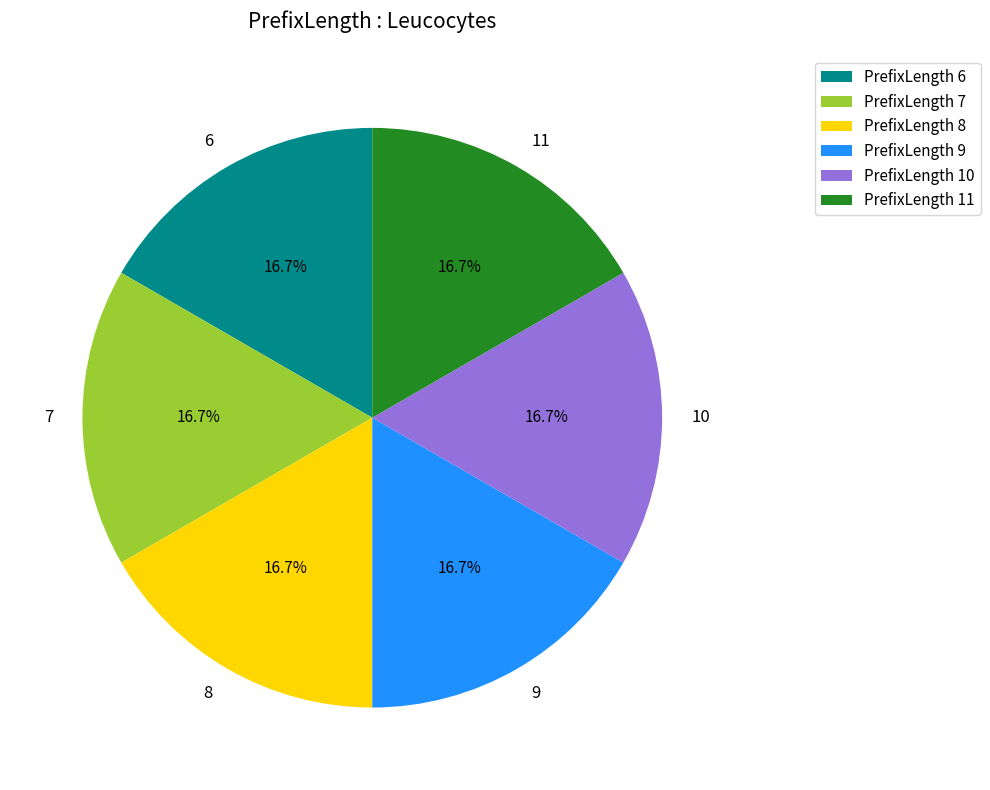

Is 7 the majority of the pie?

No